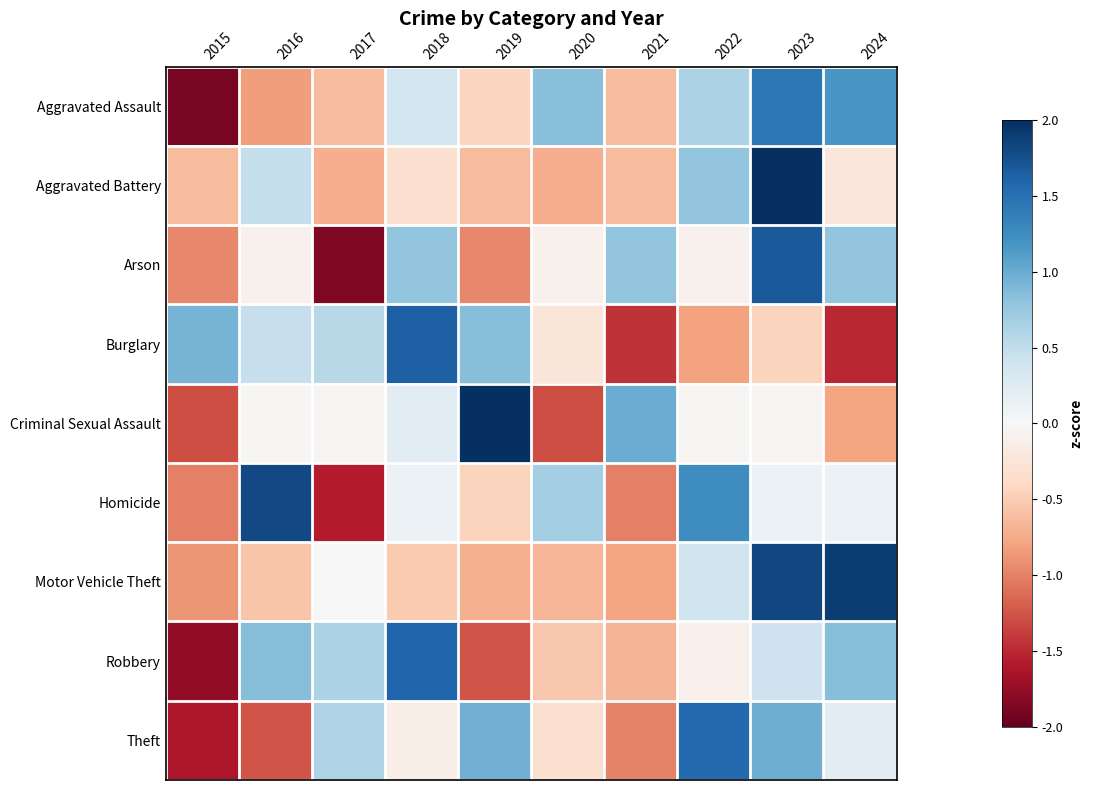

Rank the series by their maximum value, from highest to lowest.

Aggravated Battery, Criminal Sexual Assault, Motor Vehicle Theft, Homicide, Arson, Burglary, Robbery, Theft, Aggravated Assault